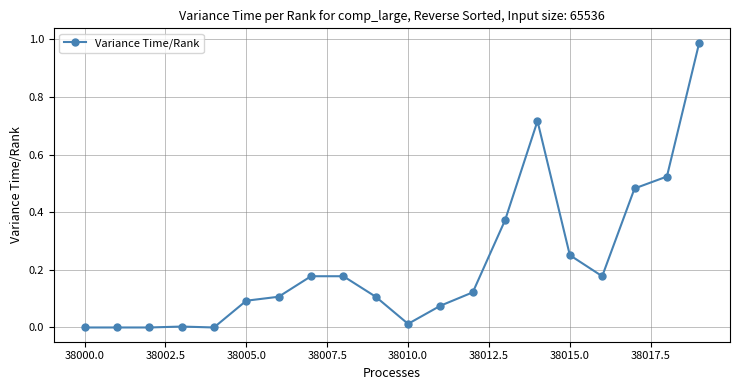

What is the sum of all values?

4.4